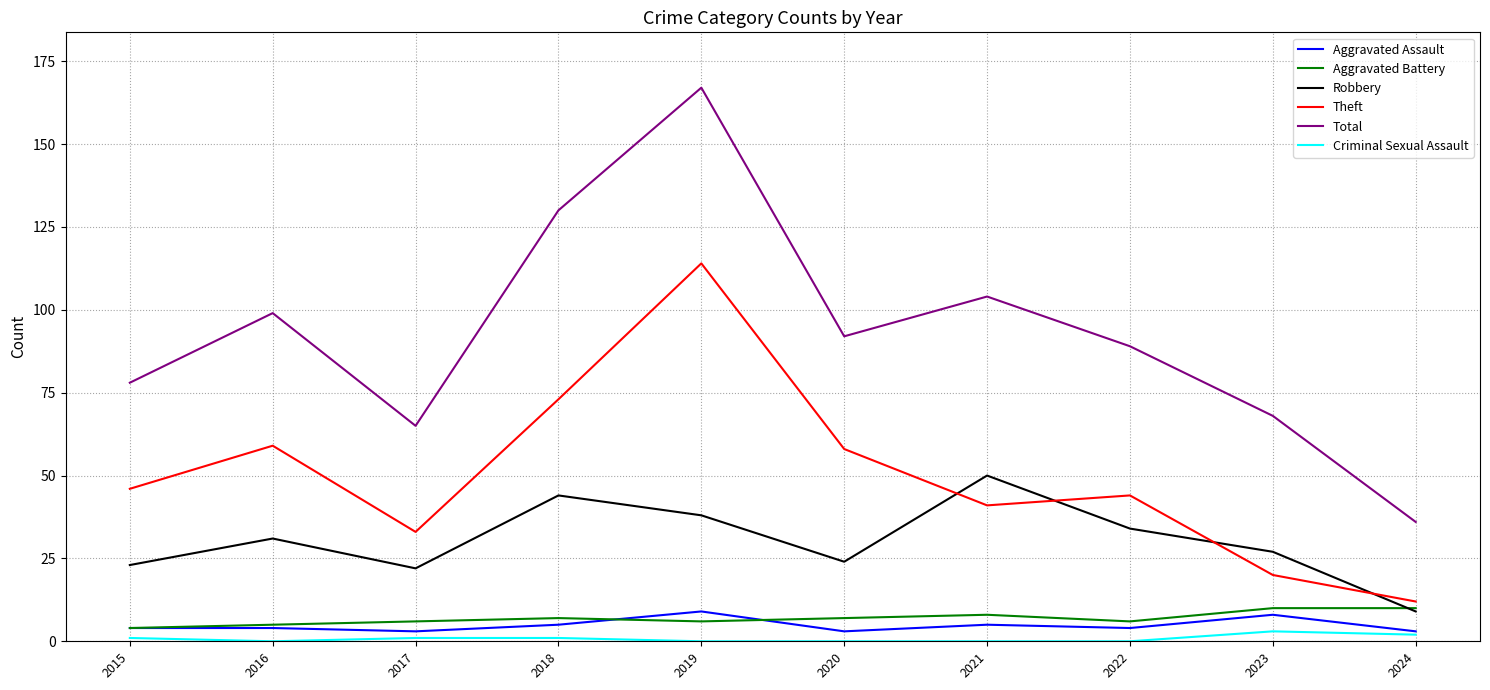

At how many categories does at least one series exceed 101?

3